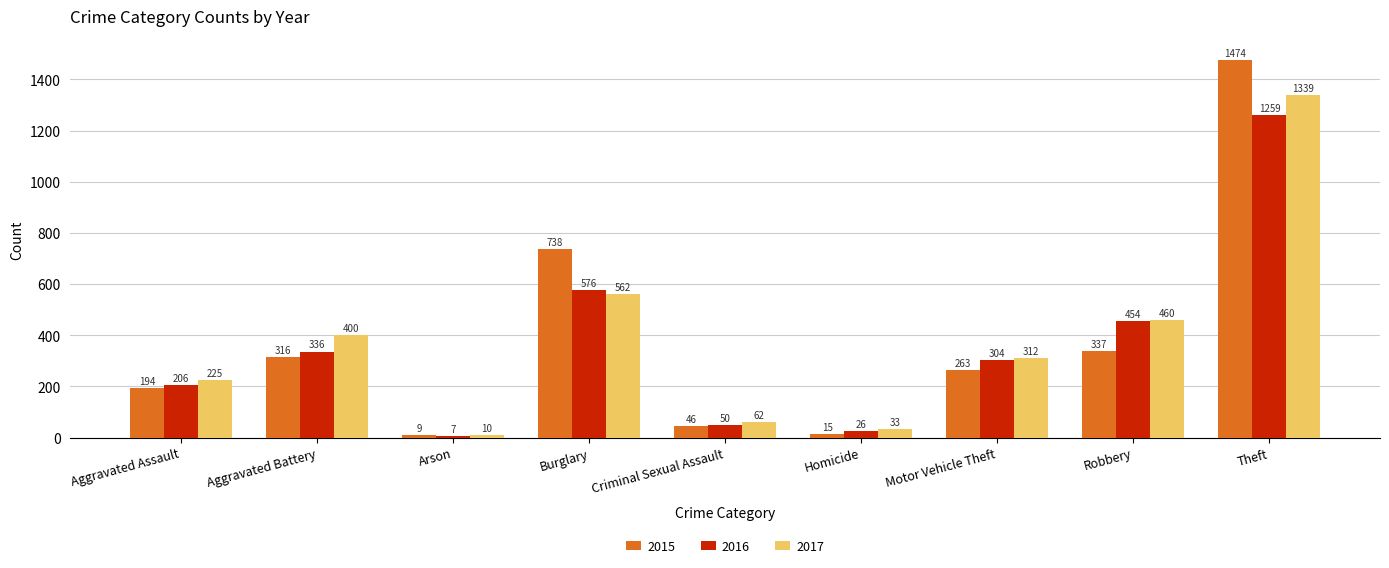

Between Homicide and Motor Vehicle Theft, which series saw the biggest shift?

2017